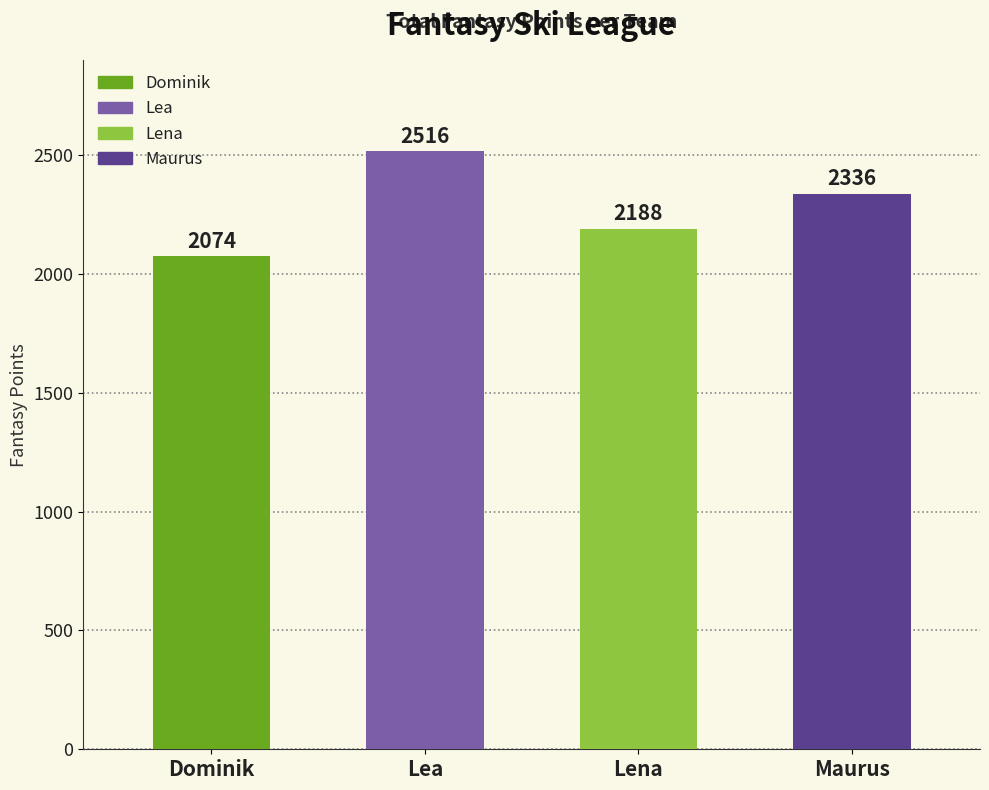

How many distinct data groups are displayed?

1